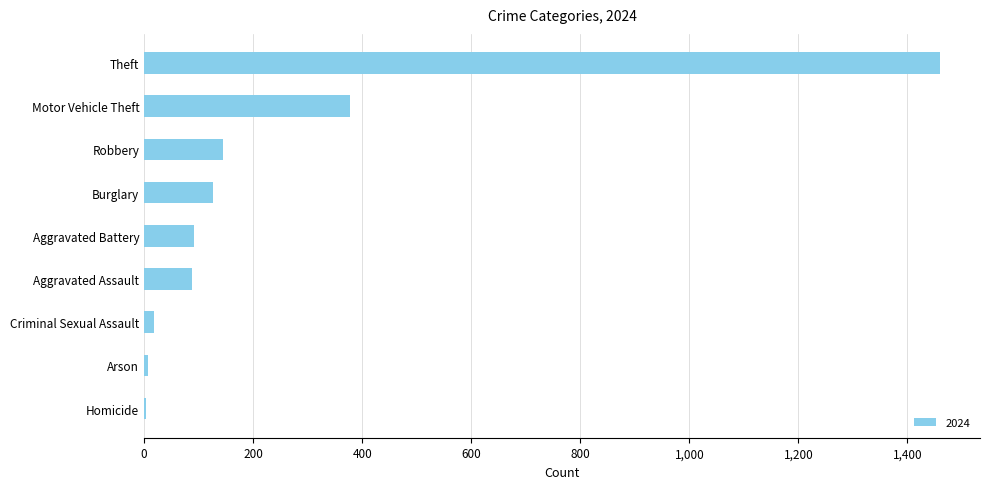

What is the average value?

258